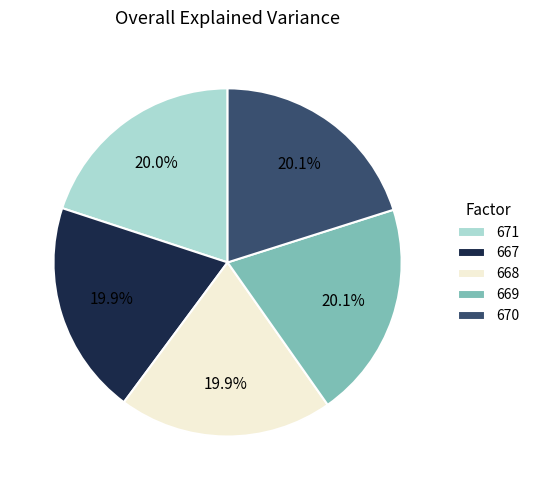

Combined, what portion of the pie is 669 and 668?

40.0%